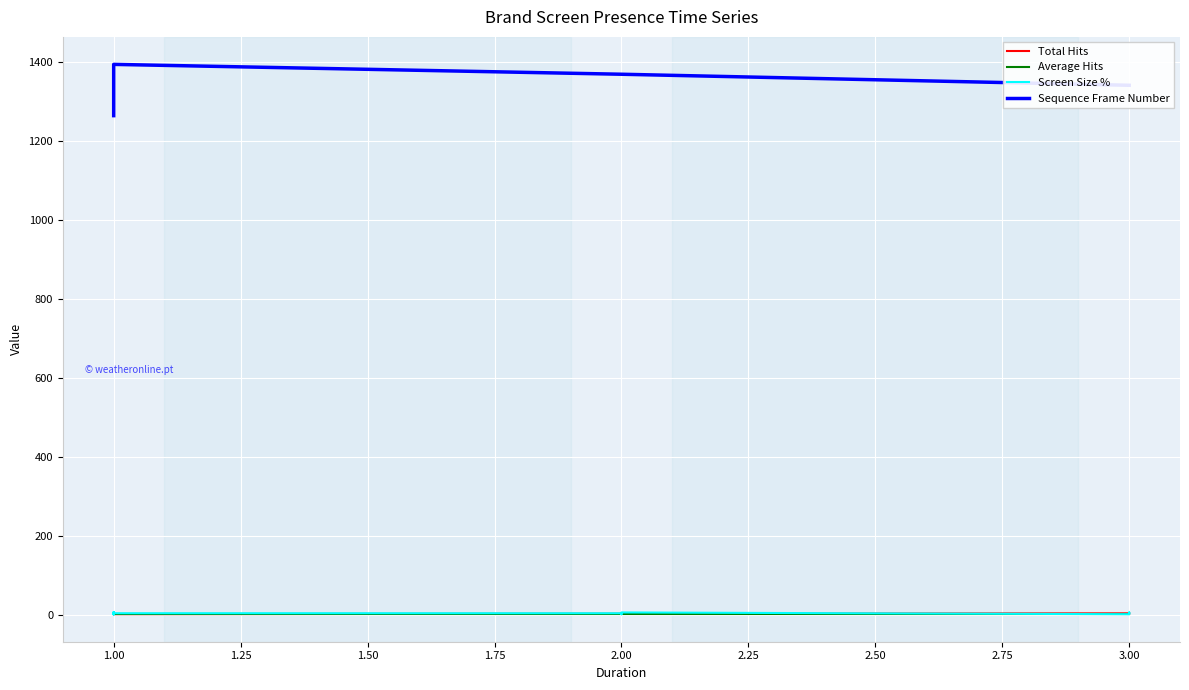

How many categories are shown in the chart?

20